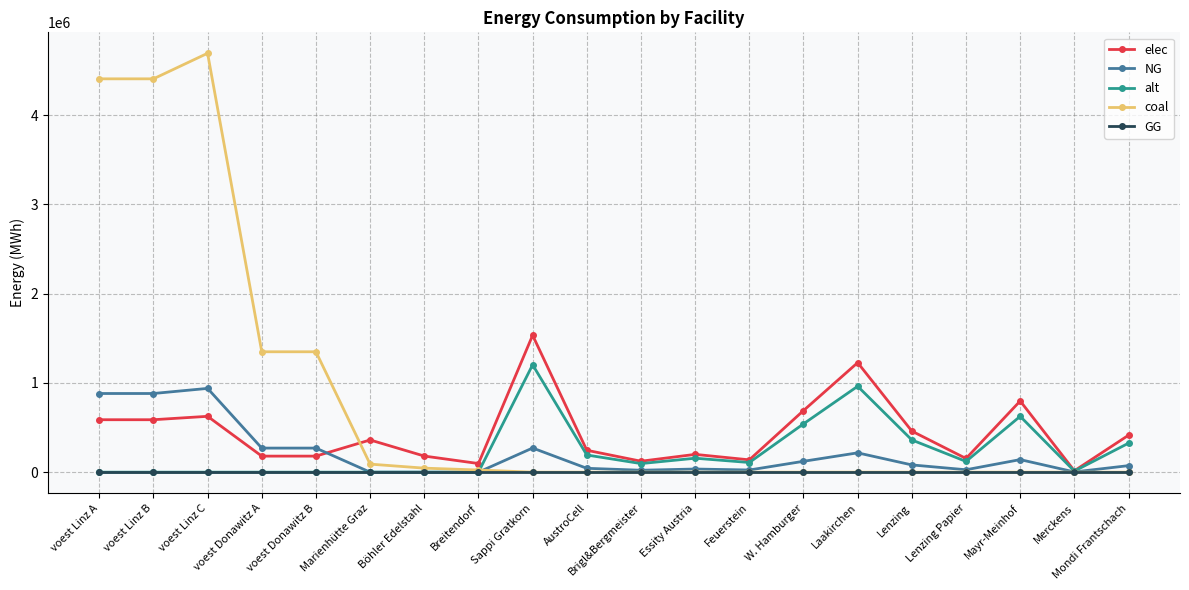

True or false: NG has more than 1 points higher than both neighbors.

True